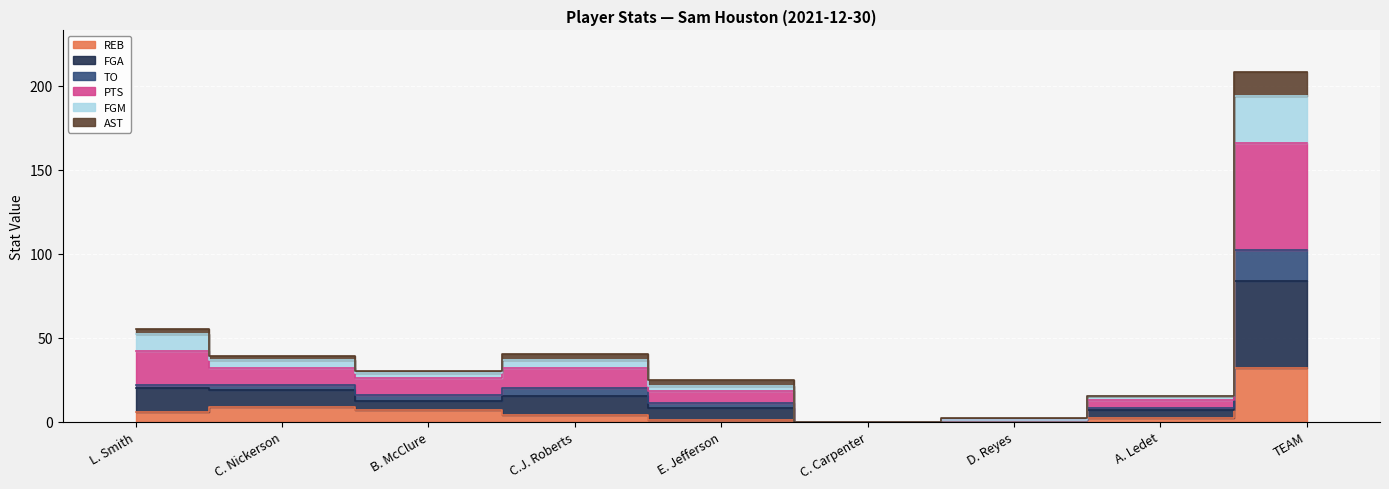

At which label does FGM first exceed 26?

L. Smith